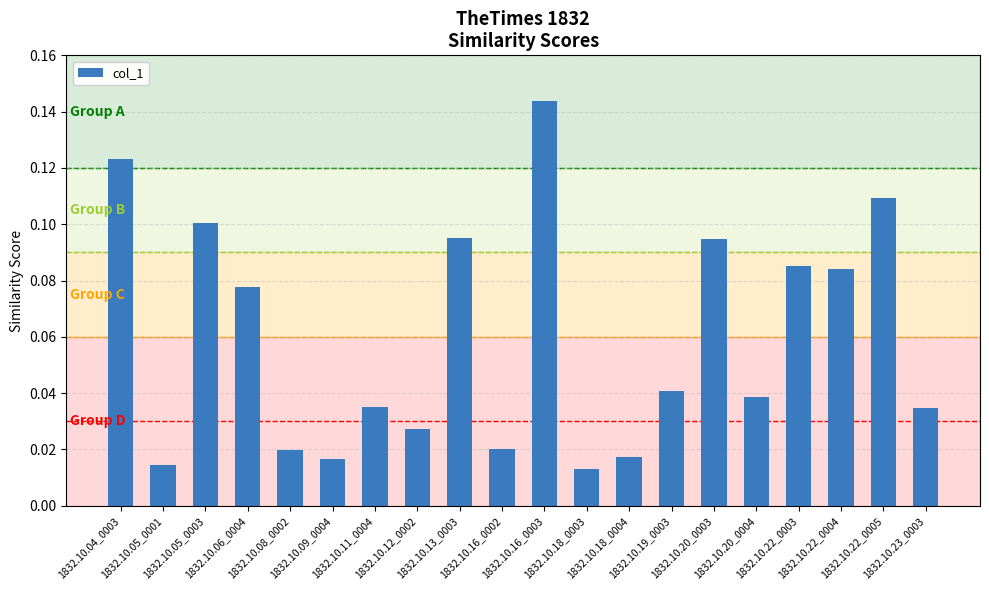

What is the sum of all values?

1.2